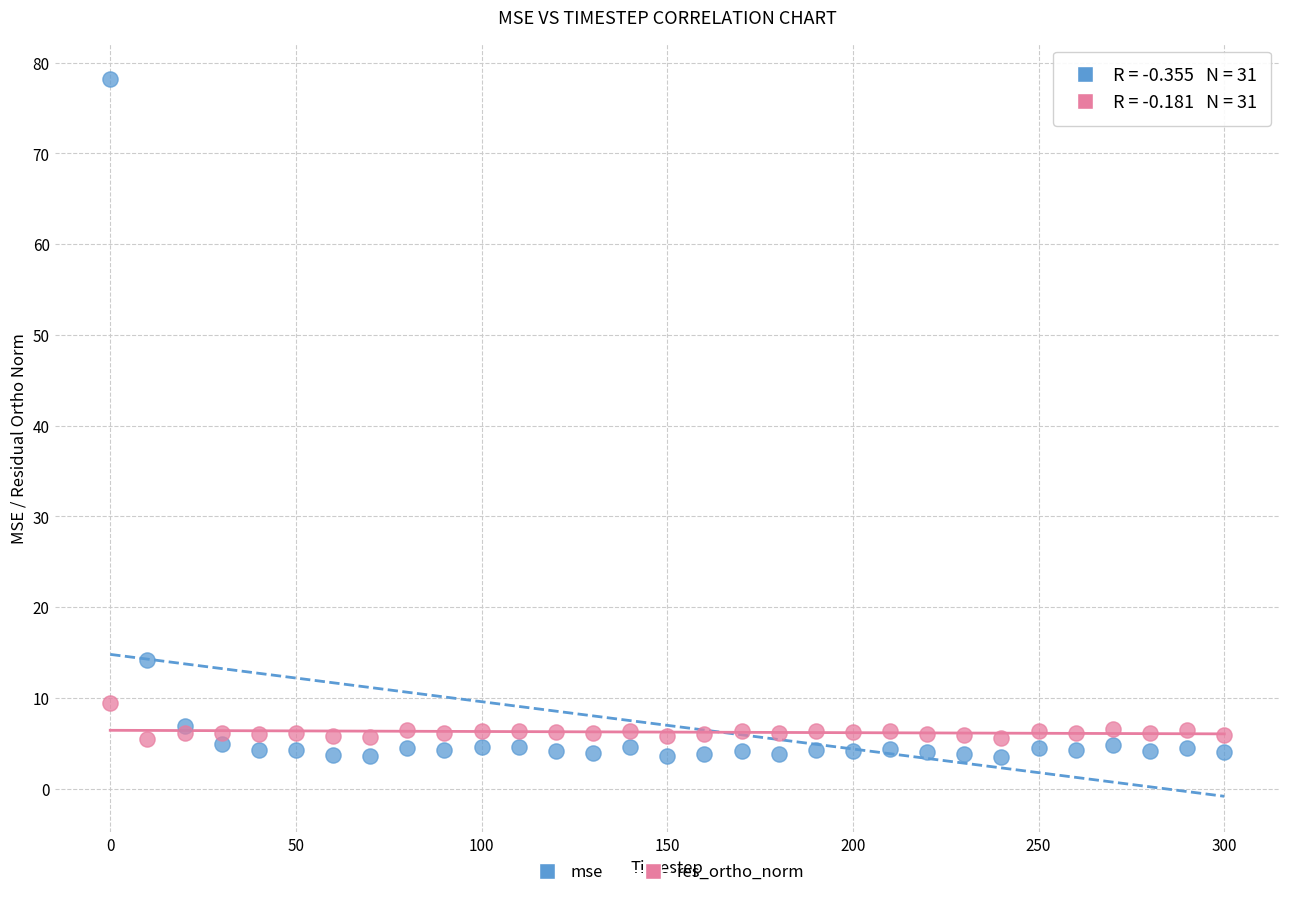

Which series reaches the maximum Y coordinate?

mse